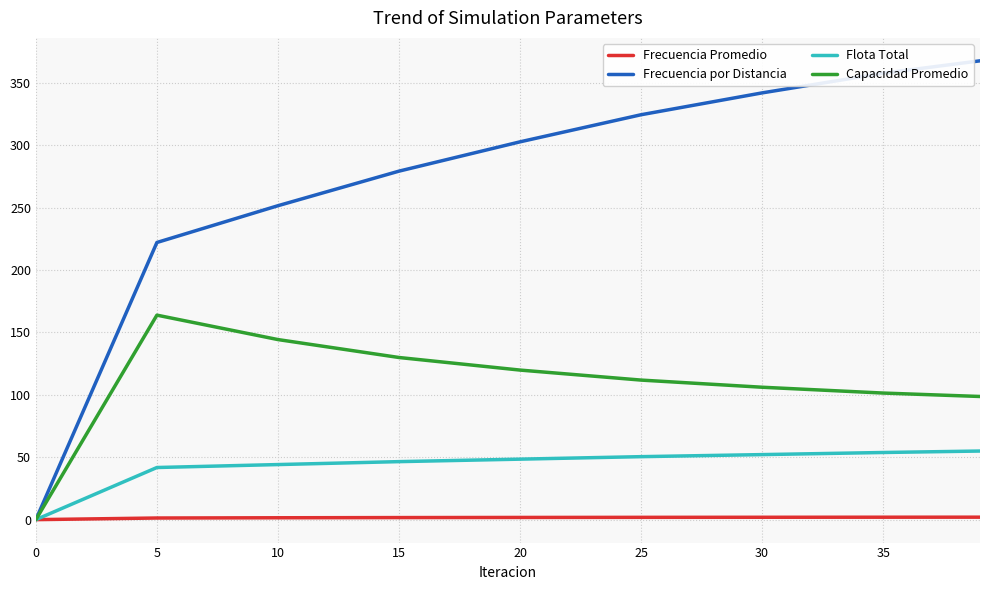

Which series has the largest range (max minus min)?

Frecuencia por Distancia